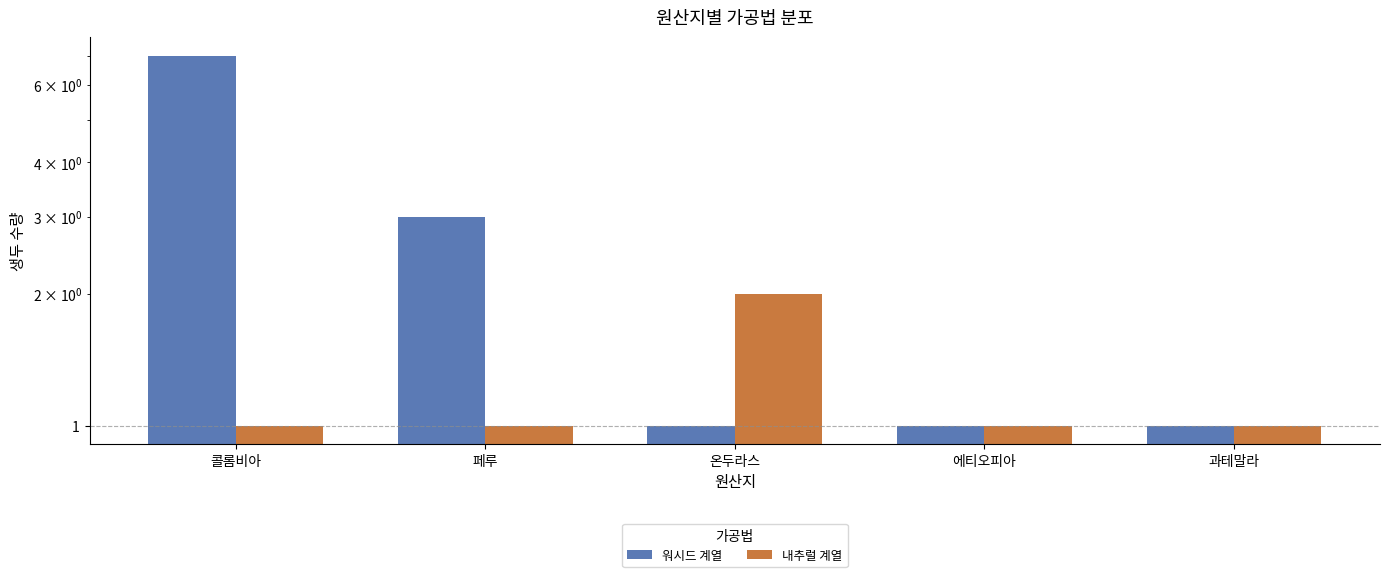

How many groups of bars are there?

5